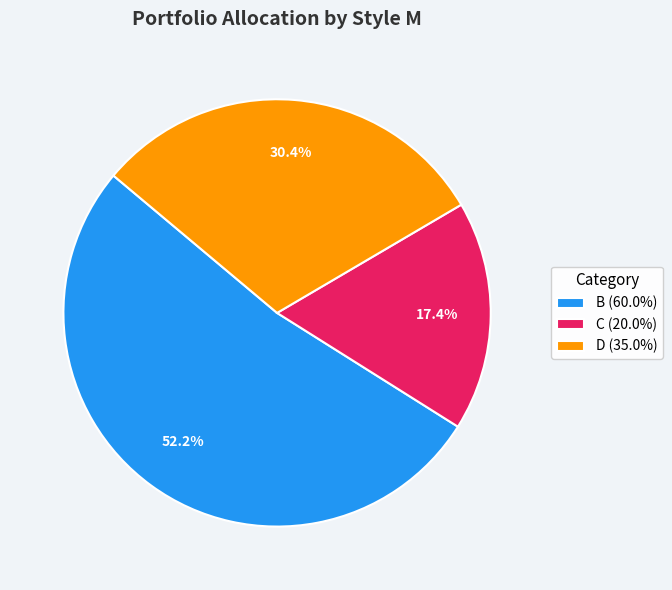

What percentage do D (35.0%) and C (20.0%) together represent?

47.8%